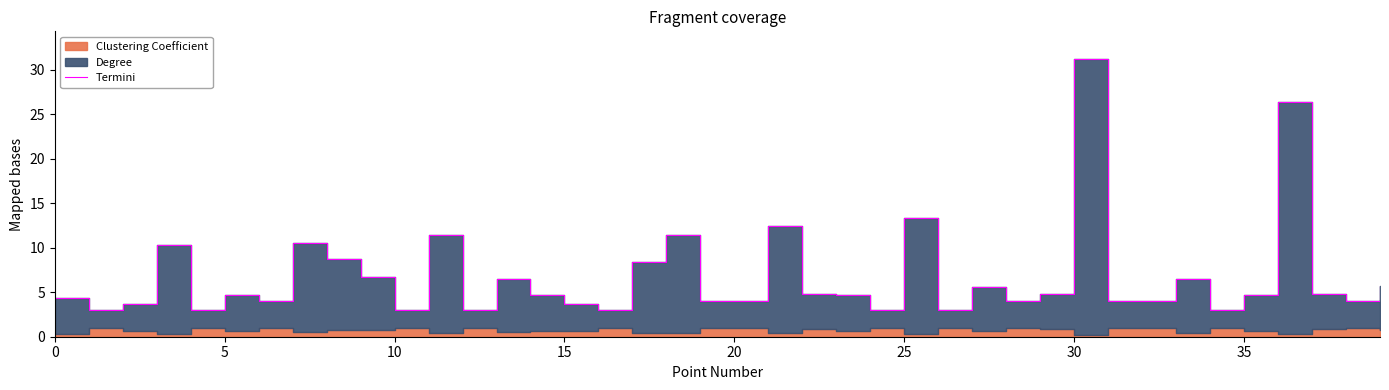

At which label is the value closest to 17?

25